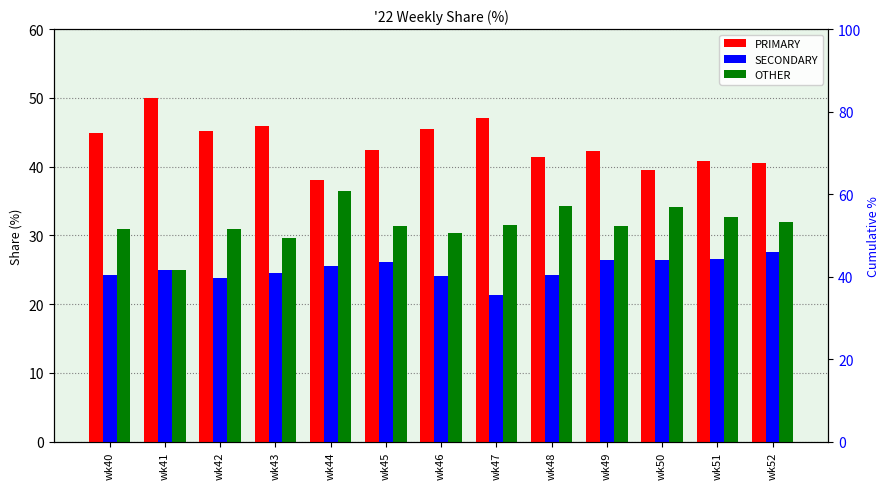

True or false: SECONDARY has a value of 5.7 at wk52.

False